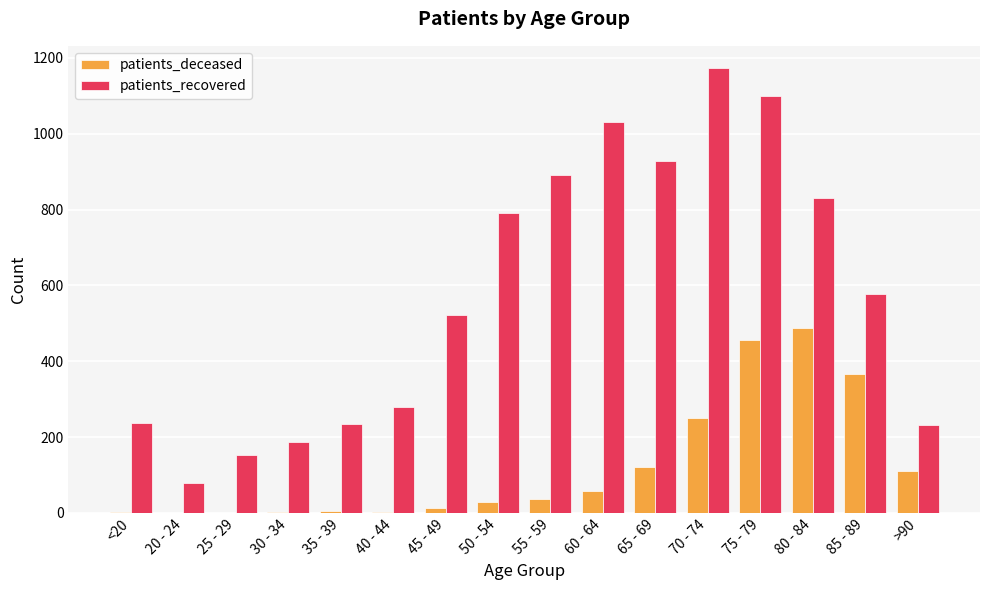

What is the spread (max minus min) of values at 80 - 84?

342